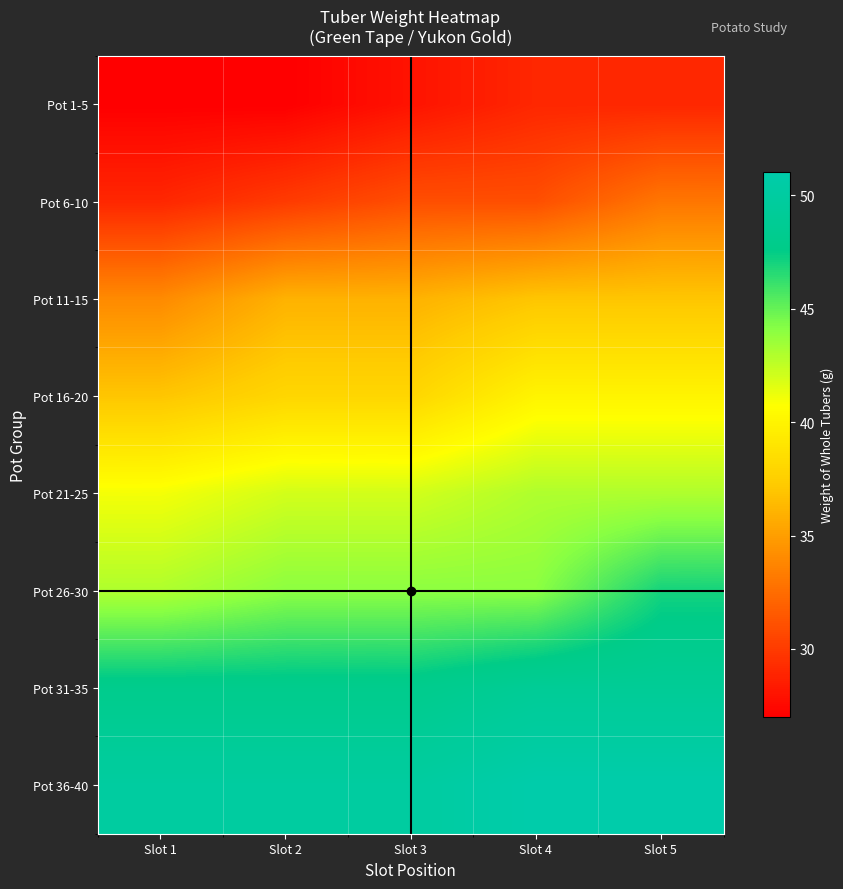

List the series in order of their peak value, highest first.

Pot 36-40, Pot 31-35, Pot 26-30, Pot 21-25, Pot 16-20, Pot 11-15, Pot 6-10, Pot 1-5